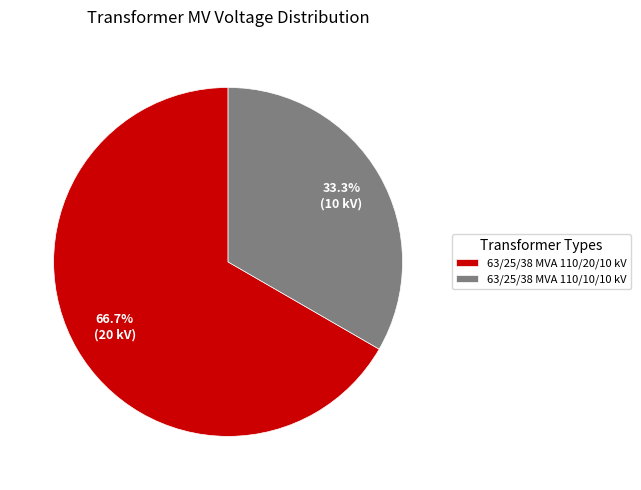

Which category has the smallest portion of the pie?

63/25/38 MVA 110/10/10 kV